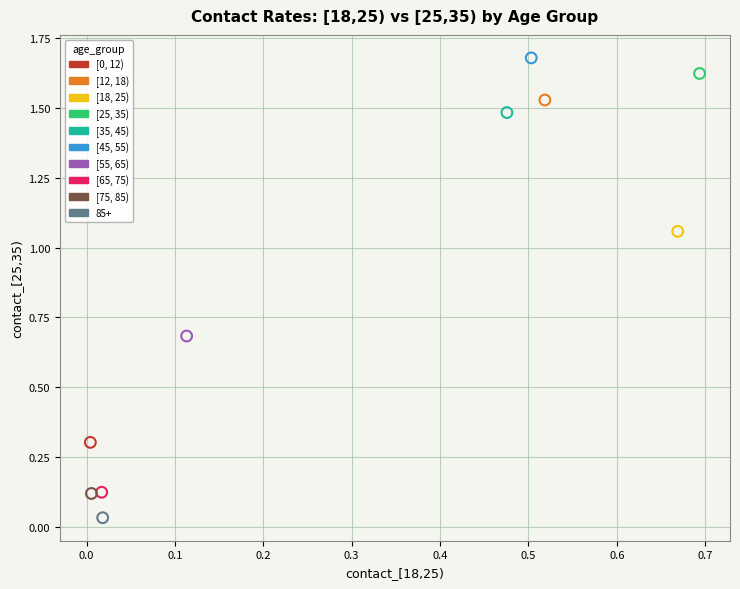

Which series contains the highest Y value?

[45, 55)